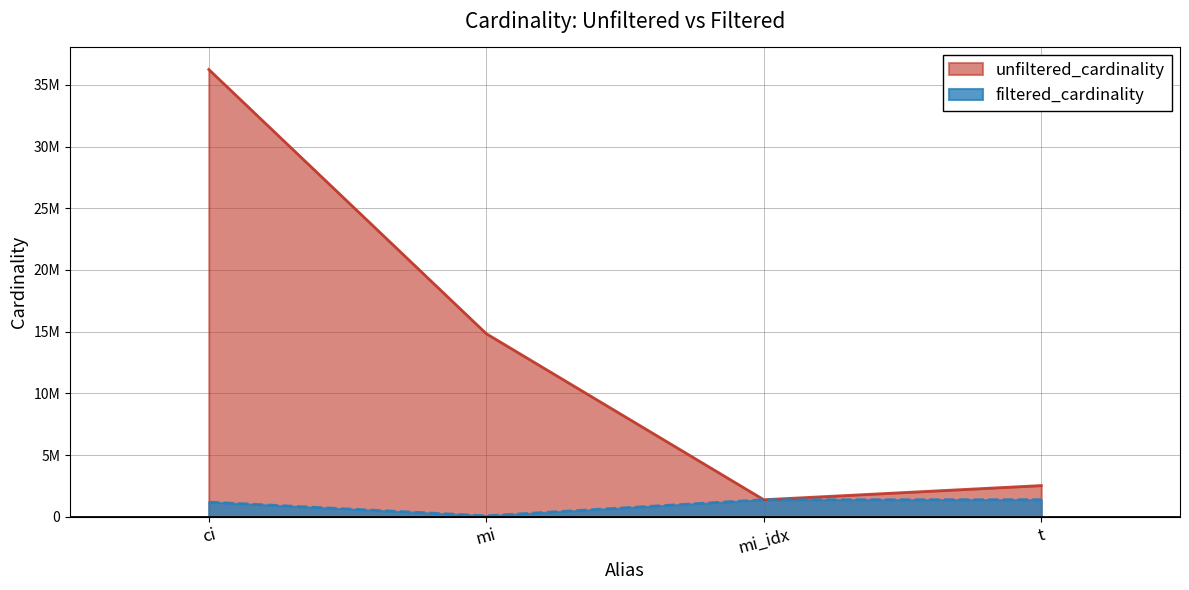

Rank the series by their average value, from lowest to highest.

filtered_cardinality, unfiltered_cardinality